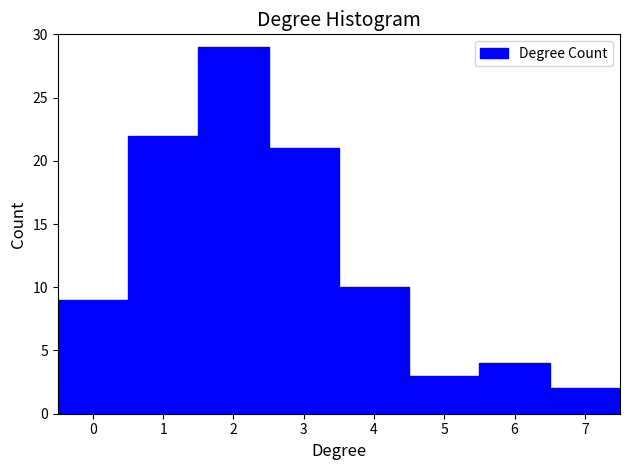

Reading left to right, list every bar in this chart as the range it spans on the x-axis followed by its height. The values are not printed on the chart, so give them approximately, as read against the axis.

-0.5 to 0.5: 9
0.5 to 1.5: 22
1.5 to 2.5: 29
2.5 to 3.5: 21
3.5 to 4.5: 10
4.5 to 5.5: 3
5.5 to 6.5: 4
6.5 to 7.5: 2